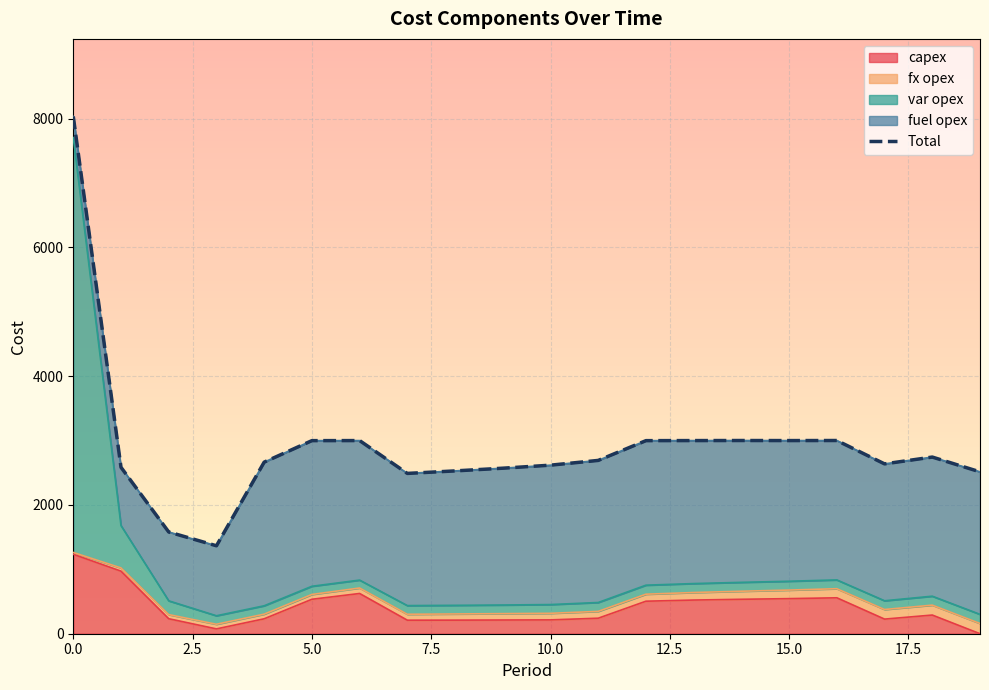

What is the change in value from 14 to 17?

-363